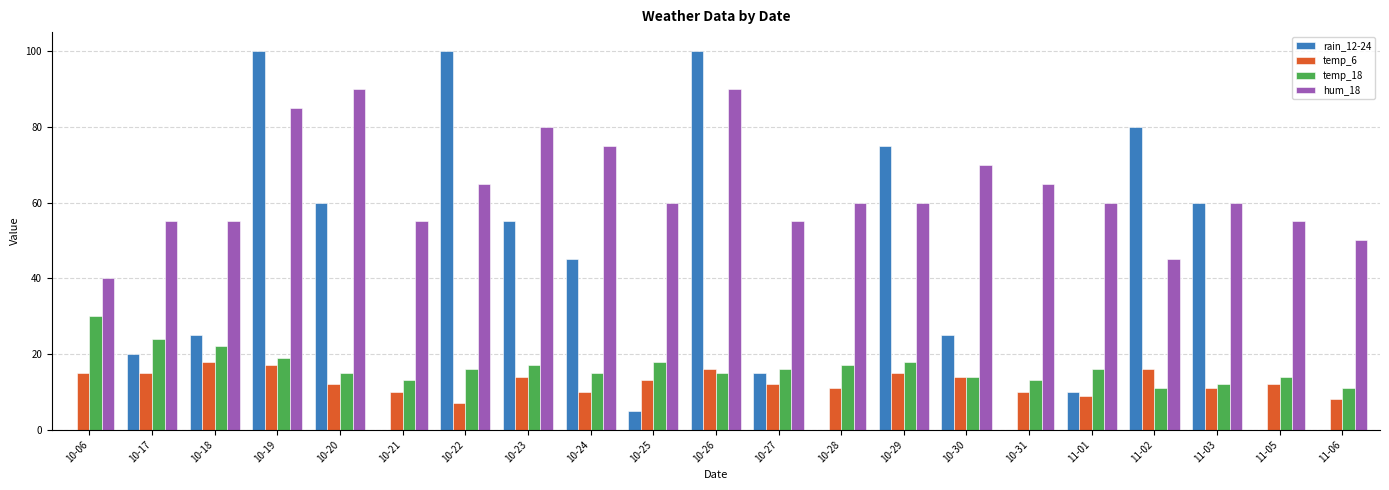

Is it true that hum_18 equals 13 at 11-06?

False